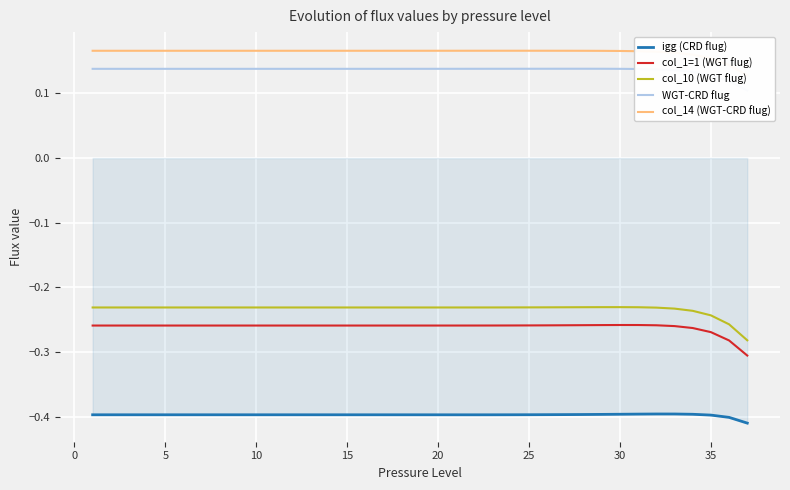

Which series has the largest total across all categories?

col_14 (WGT-CRD flug)